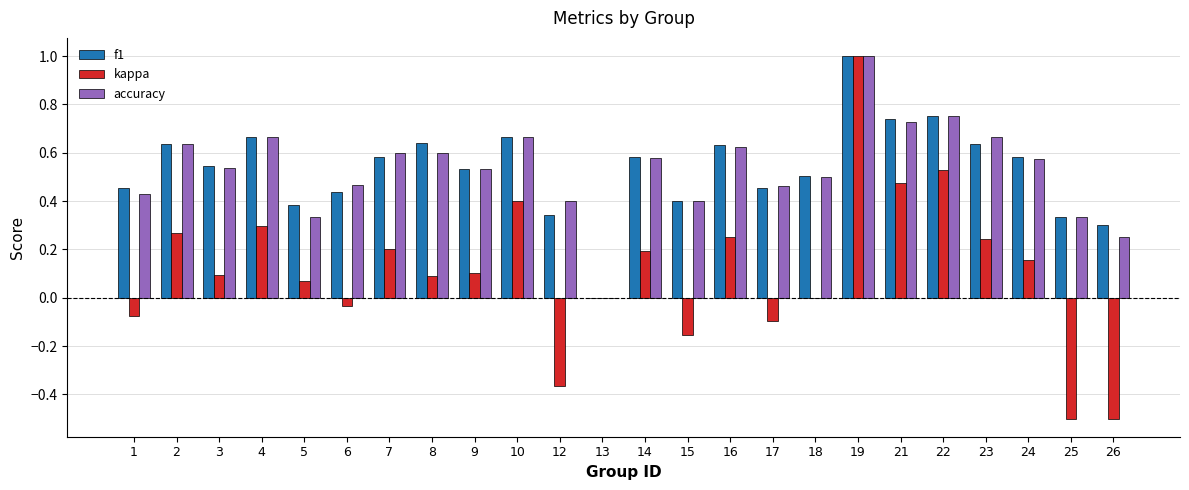

What is the sum of the accuracy values at 21 and 8?

1.3